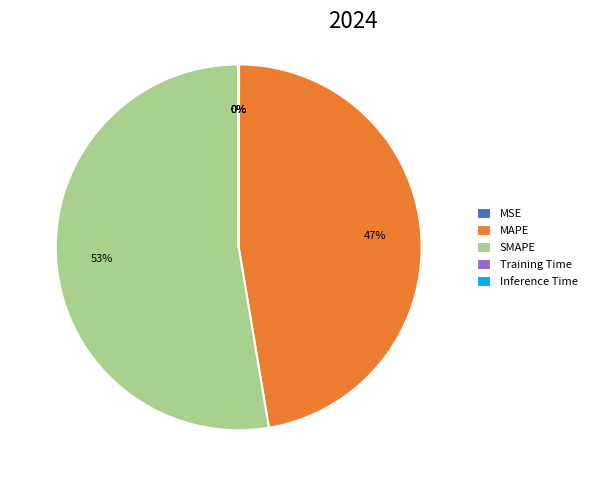

To the nearest percent, what is the difference between the largest and smallest slice percentages?

53%